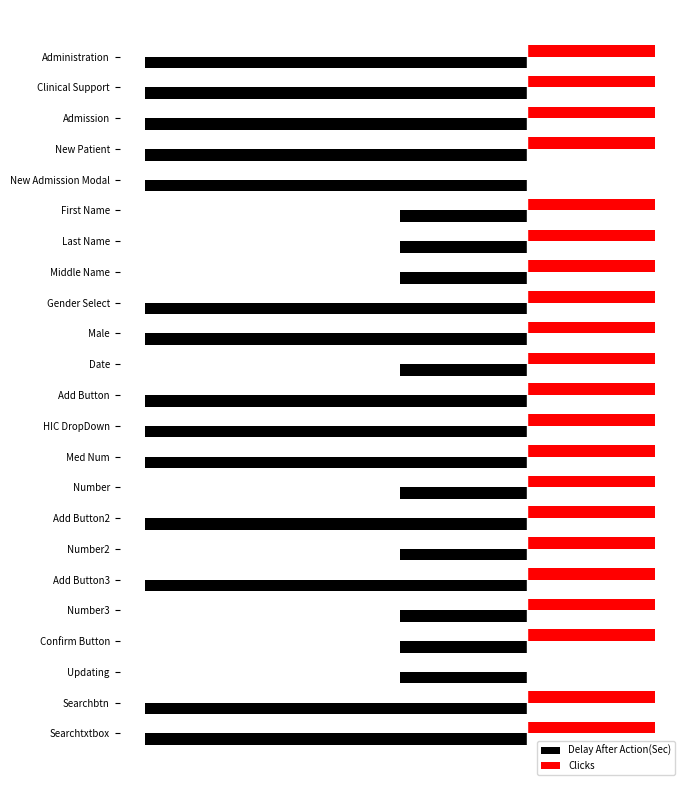

How many Clicks values are between 1 and 2?

21